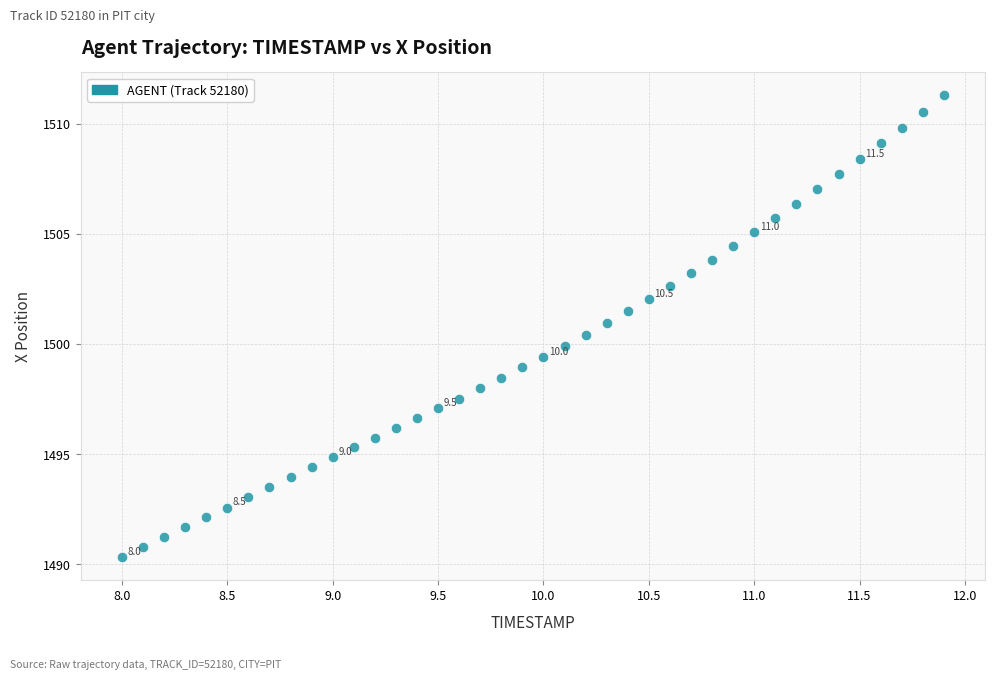

What is the range of X values (max minus min)?

3.9